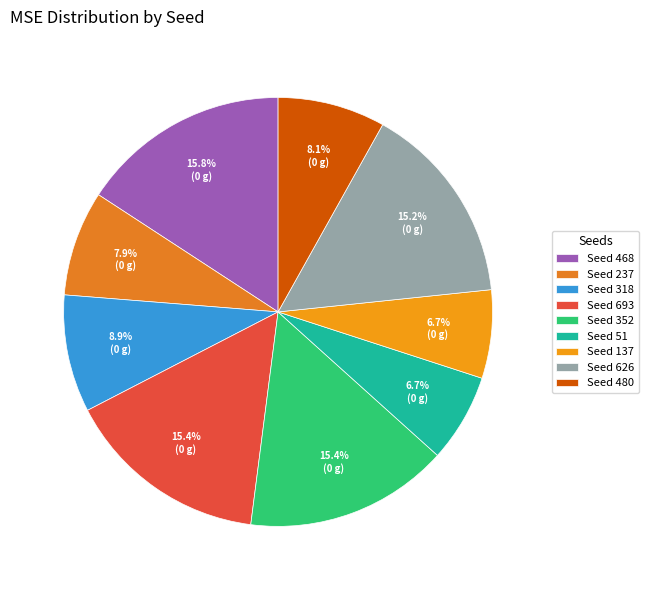

Count the number of slices in the pie.

9